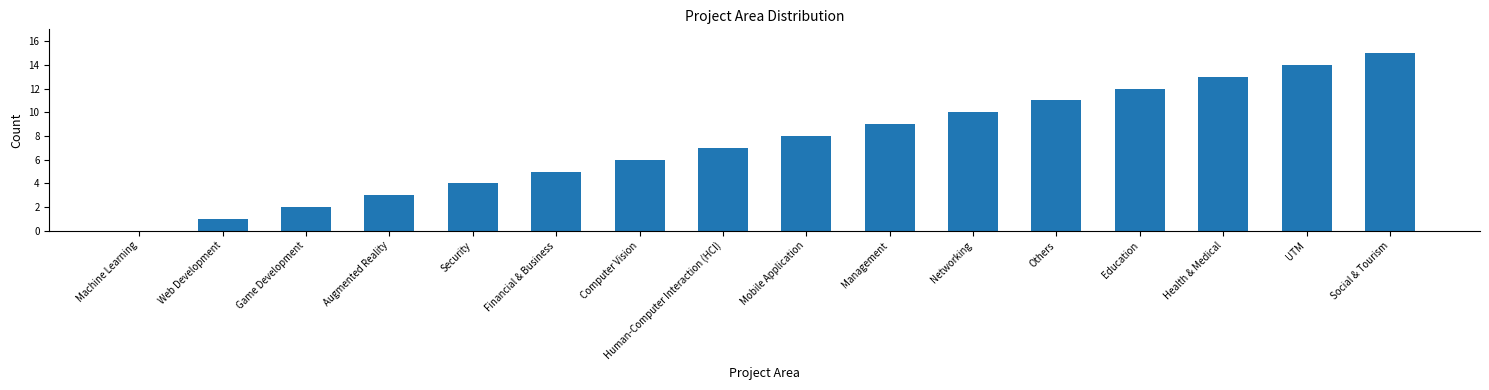

What is the sum of the values at Management and UTM?

23